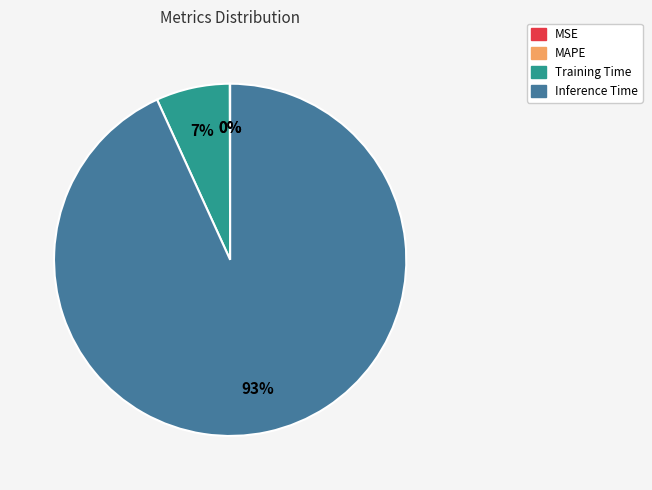

Is there any slice that represents more than half of the pie?

Yes